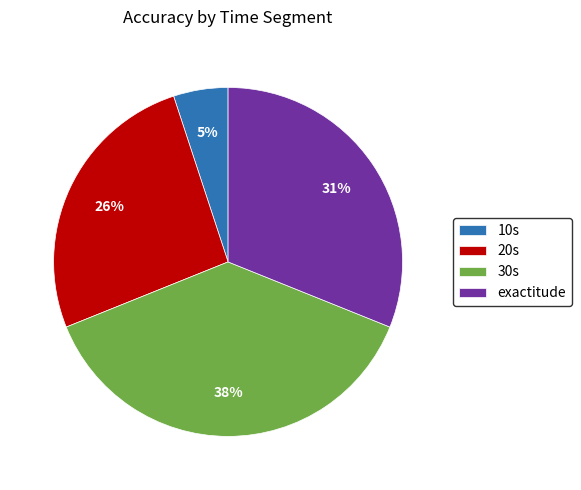

To the nearest percent, what portion does 20s represent?

26%